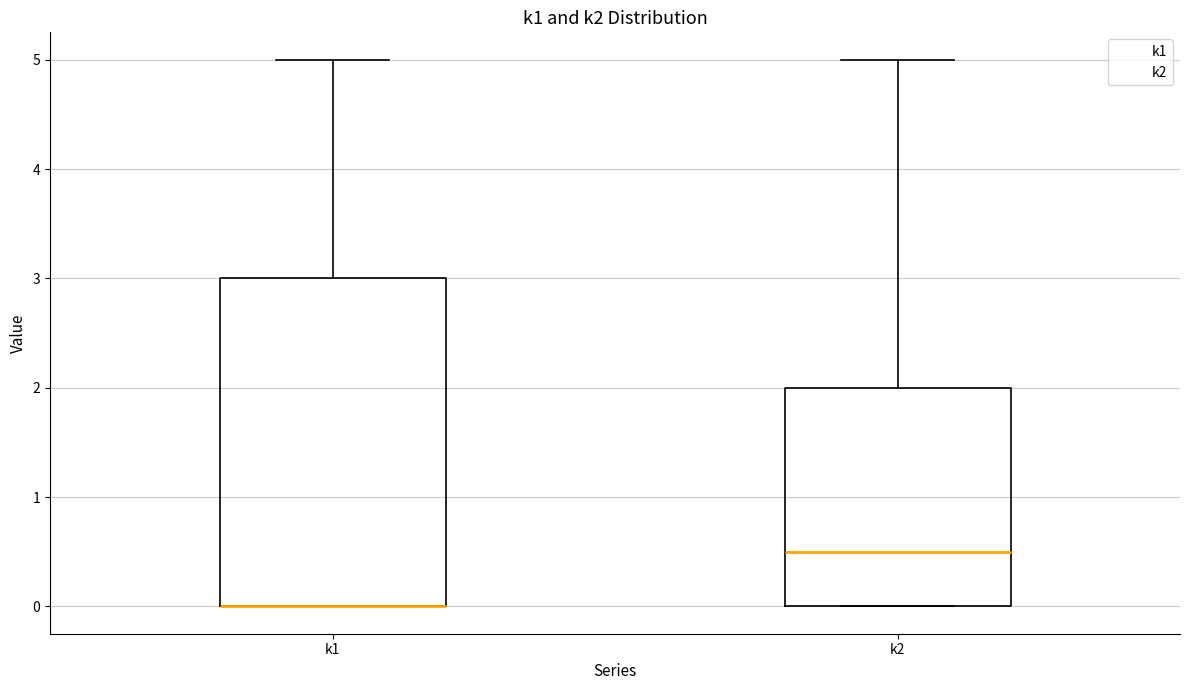

Reading left to right, read every box against the y-axis: the position of its median line, the range the box covers, and the ends of its whiskers. The values are not printed on the chart, so give them approximately, as read against the axis.

k1: median 0.0 (drawn on the box's lower edge), box 0.0 to 3.0, whiskers 0.0 to 5.0
k2: median 0.5, box 0.0 to 2.0, whiskers 0.0 to 5.0